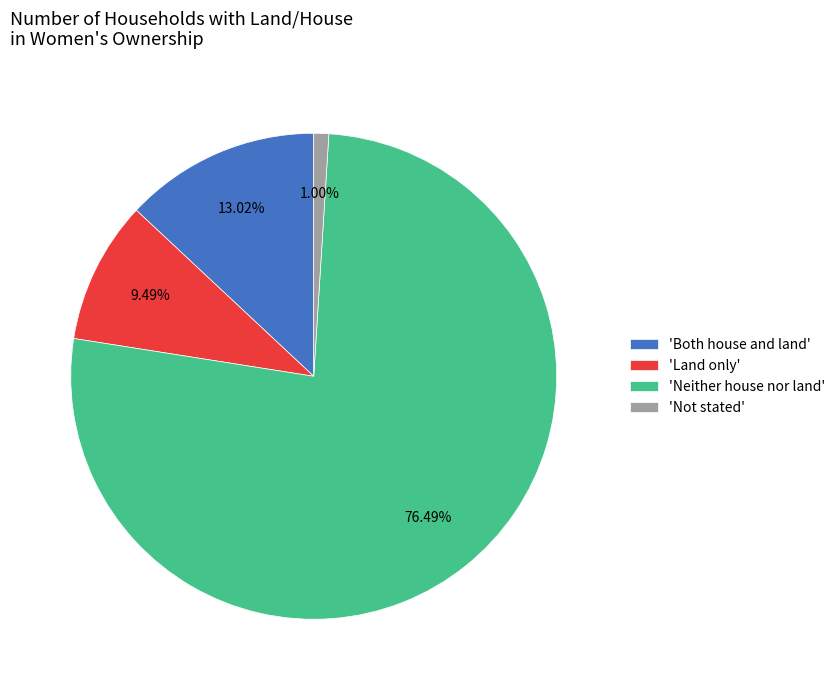

Rank the categories by value from lowest to highest.

'Not stated', 'Land only', 'Both house and land', 'Neither house nor land'